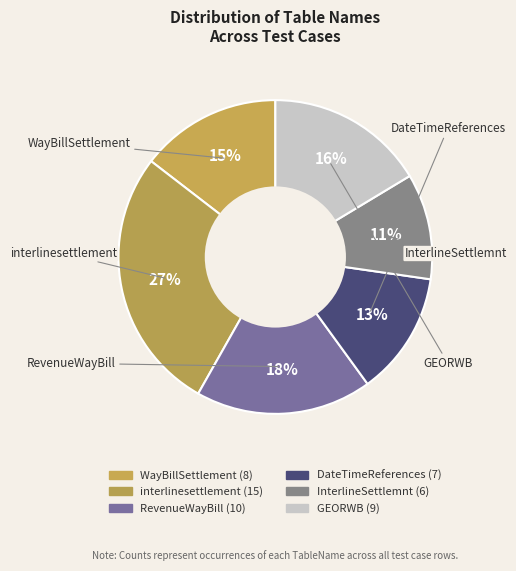

Is GEORWB the majority of the pie?

No